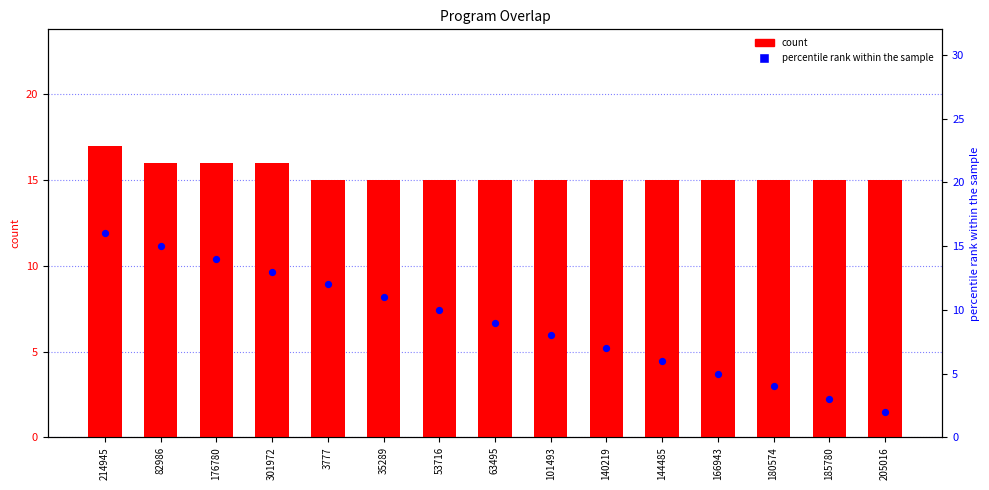

At how many categories does at least one series exceed 6?

15